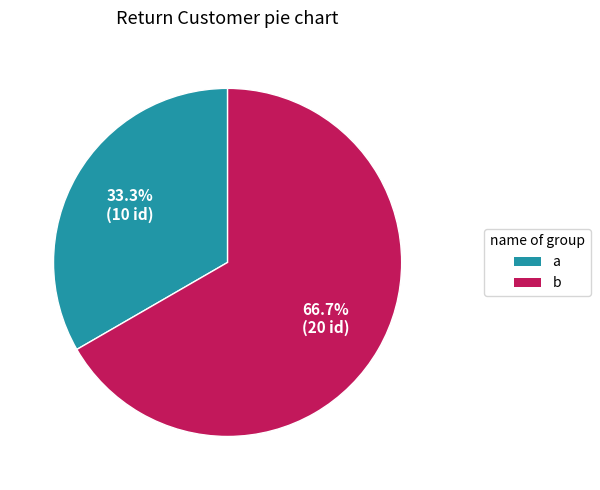

To the nearest percent, what portion does a represent?

33%